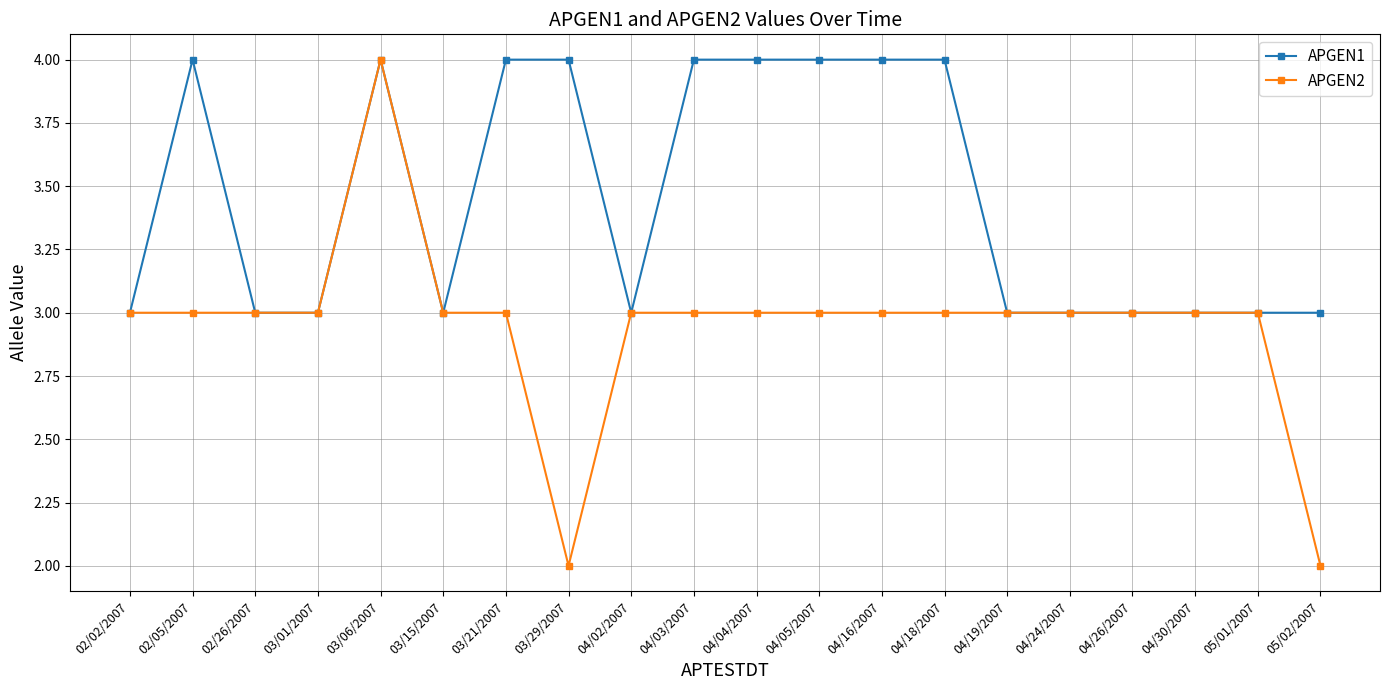

True or false: APGEN2 has a value of 2 at 02/02/2007.

False